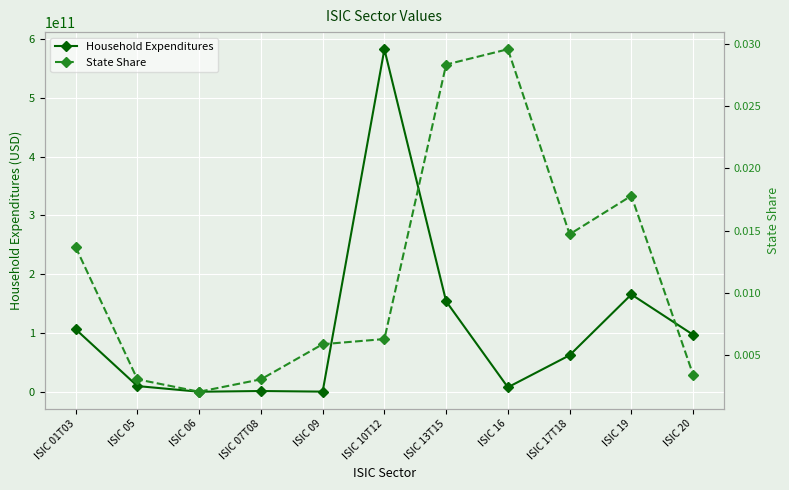

Which series has the widest spread of values?

Household Expenditures